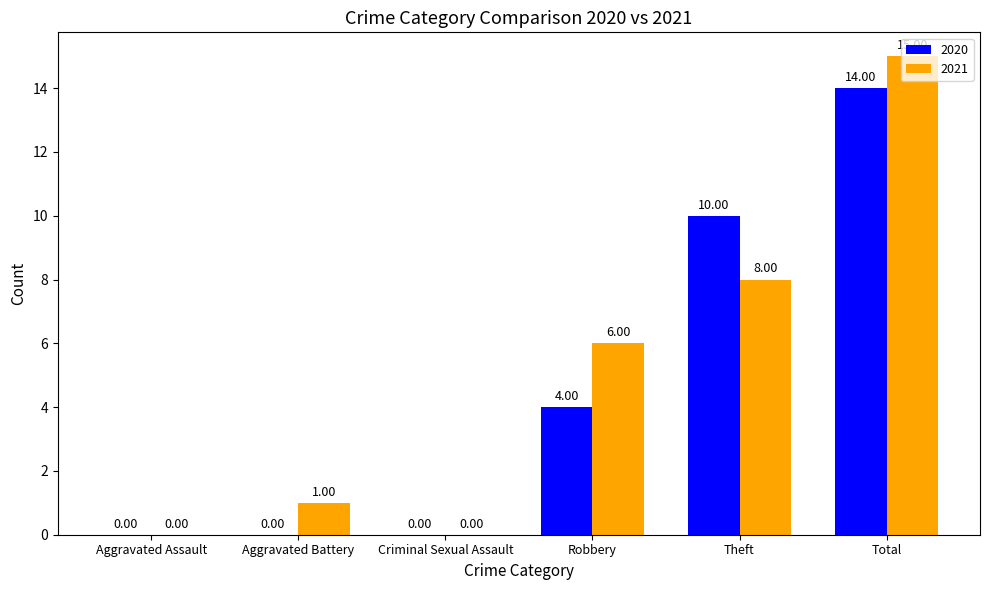

At which label does 2020 reach its peak?

Total